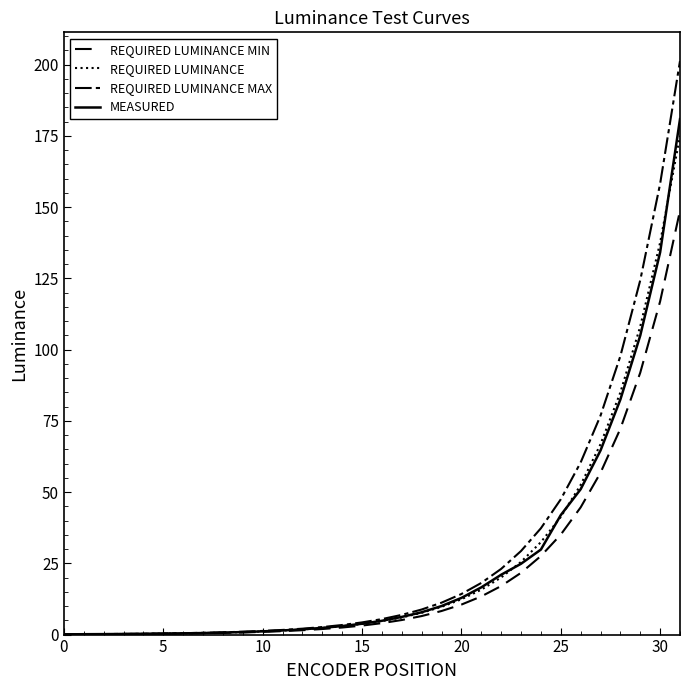

What is the label of the 13th point from the left?

12